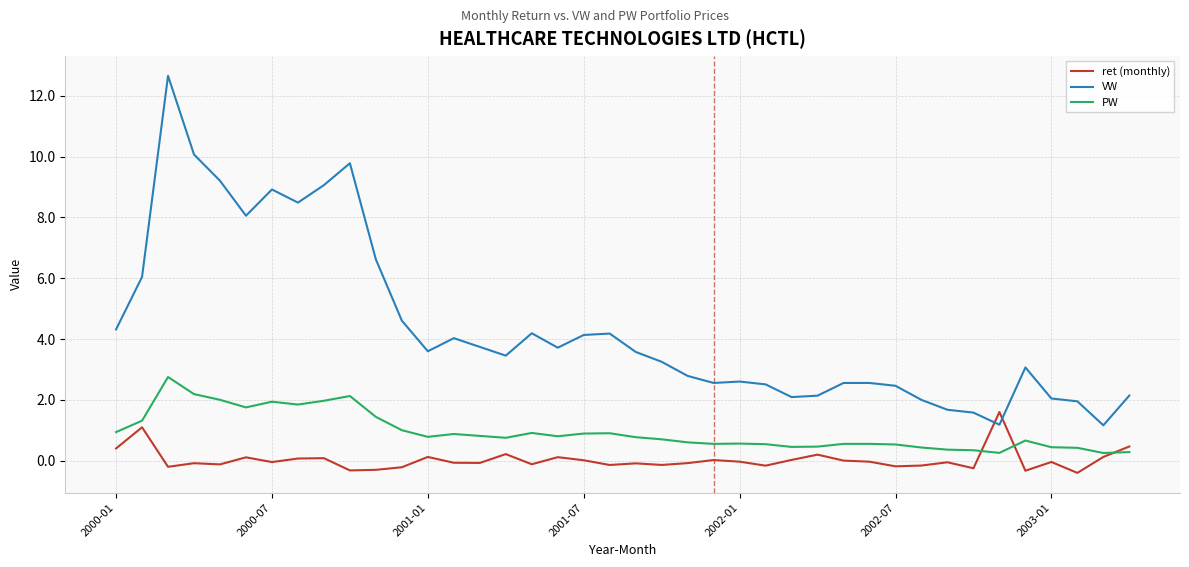

What is the sum of all ret (monthly) values?

0.9